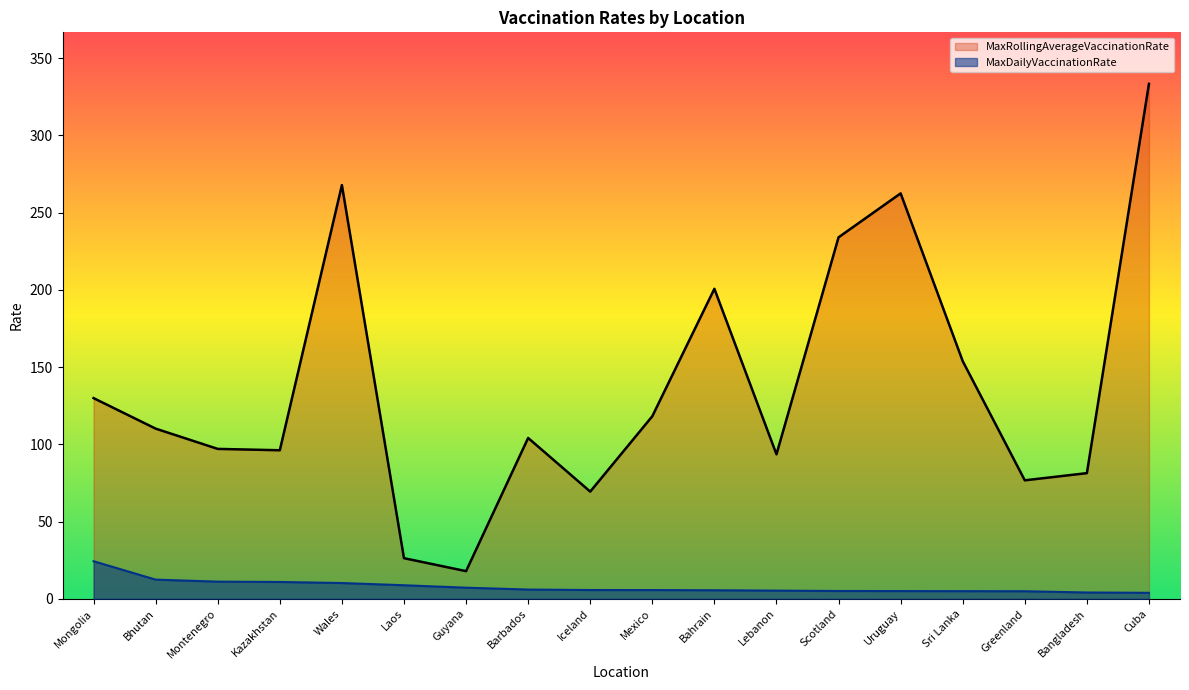

Rank the series by their average value, from highest to lowest.

MaxRollingAverageVaccinationRate, MaxDailyVaccinationRate